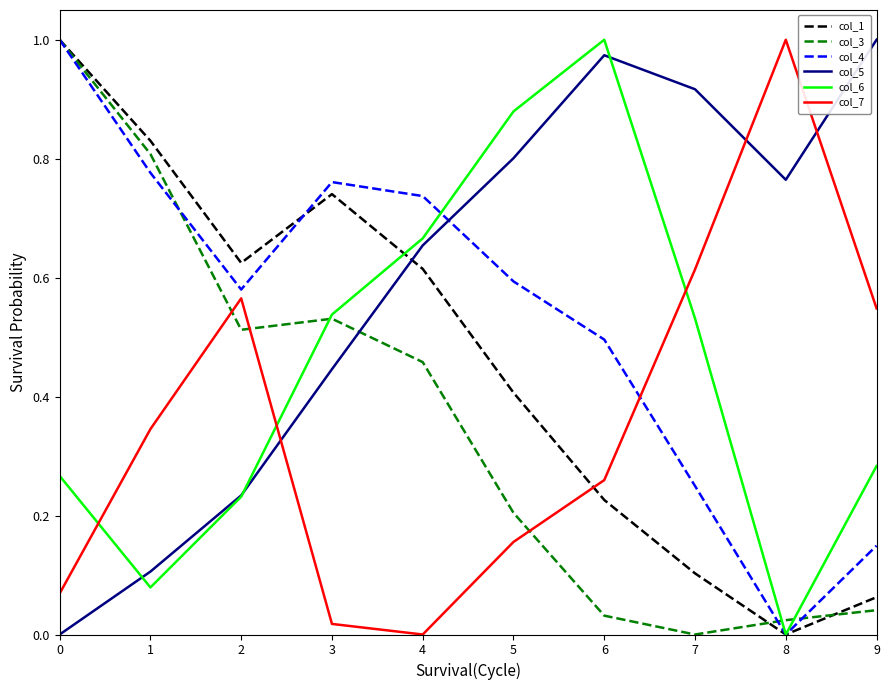

Between which two adjacent categories do col_5 and col_1 first intersect?

3 and 4